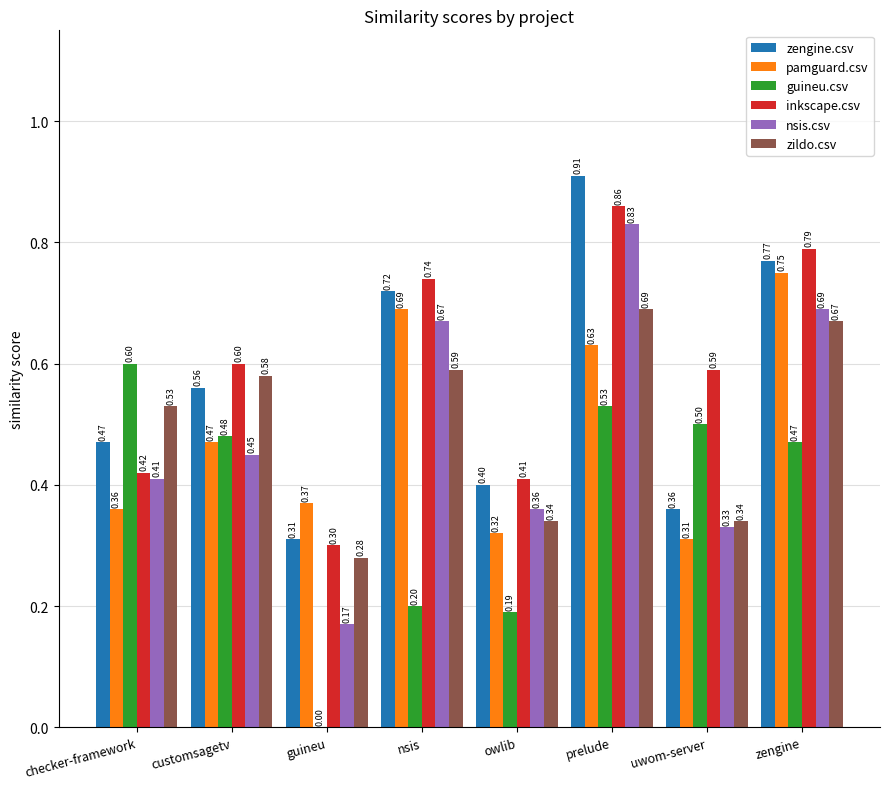

What is the sum of the nsis.csv values at customsagetv and prelude?

1.3